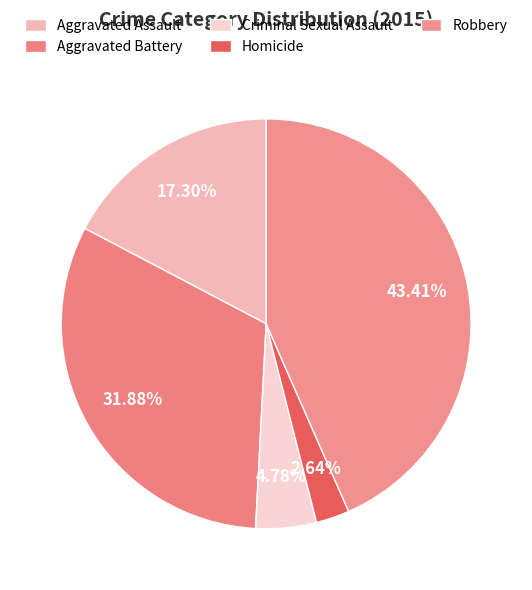

To the nearest percent, what portion does Criminal Sexual Assault represent?

5%